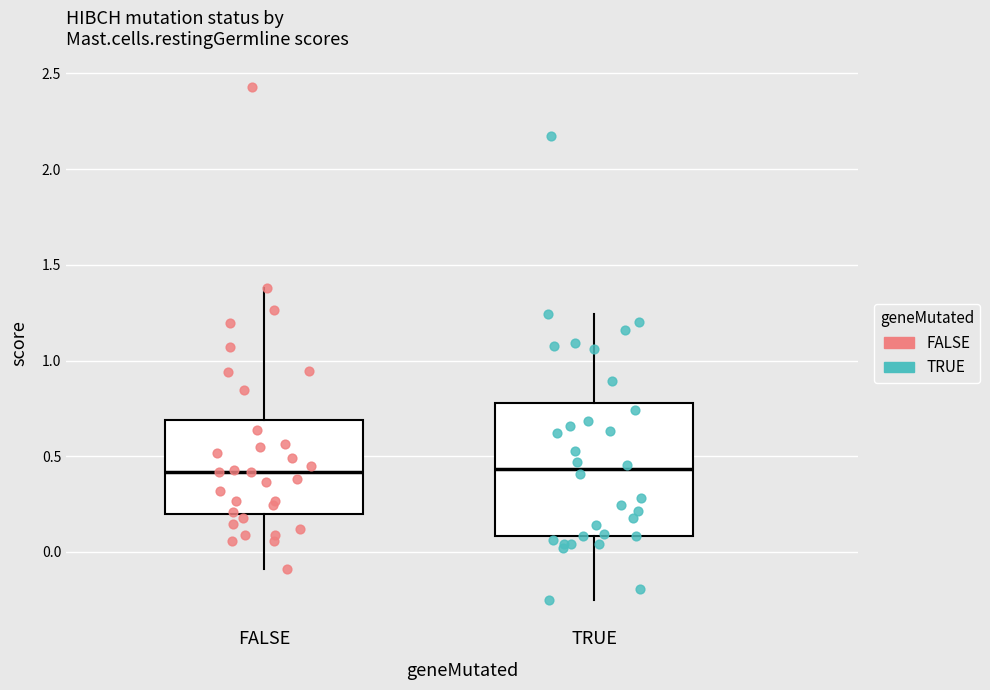

Where does the median line of the box for TRUE sit on the y-axis? The values are not printed on the chart, so give them approximately, as read against the axis.

0.45